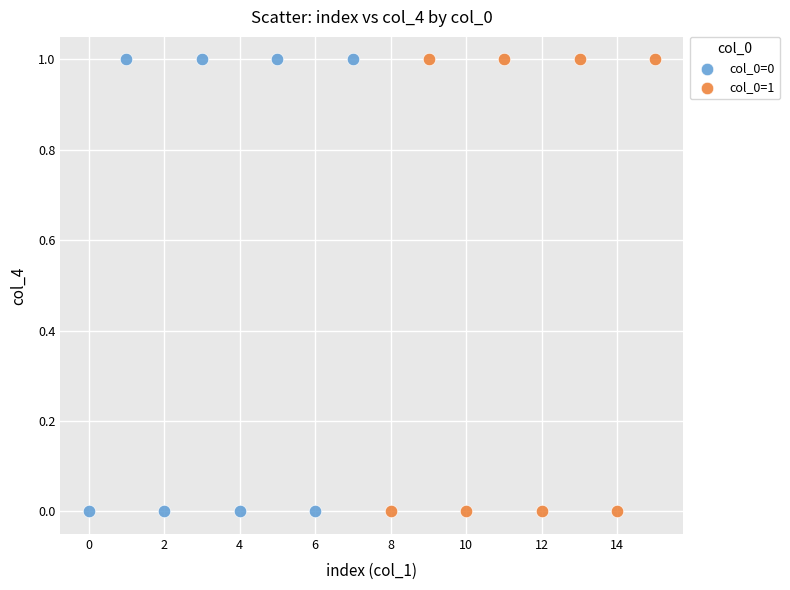

What are all the series names shown in the legend?

col_0=0, col_0=1